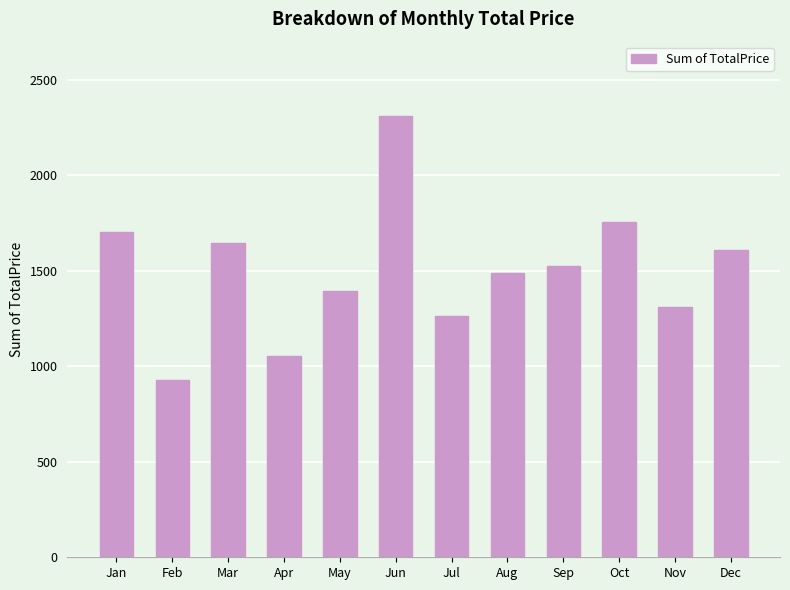

How many values are below 1524?

6